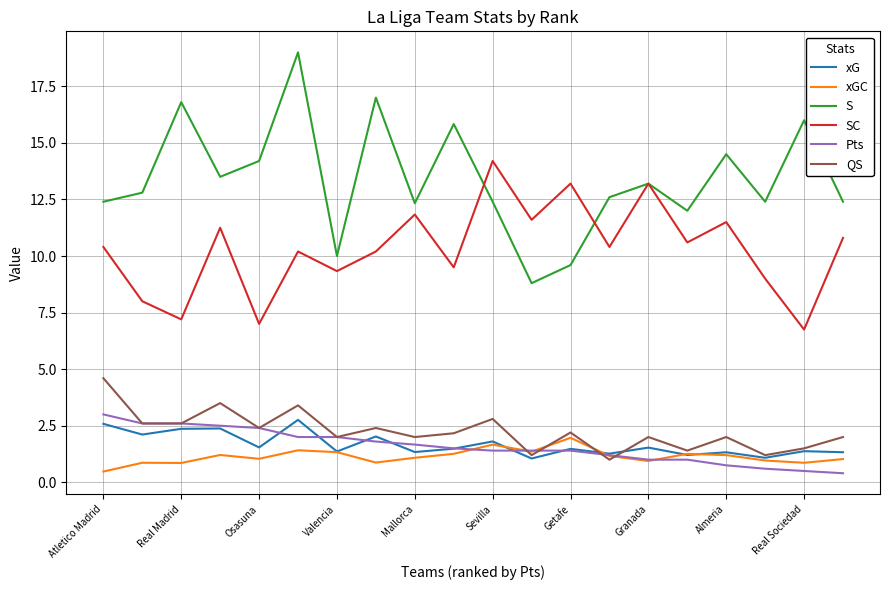

What is the greatest value displayed?

19.0